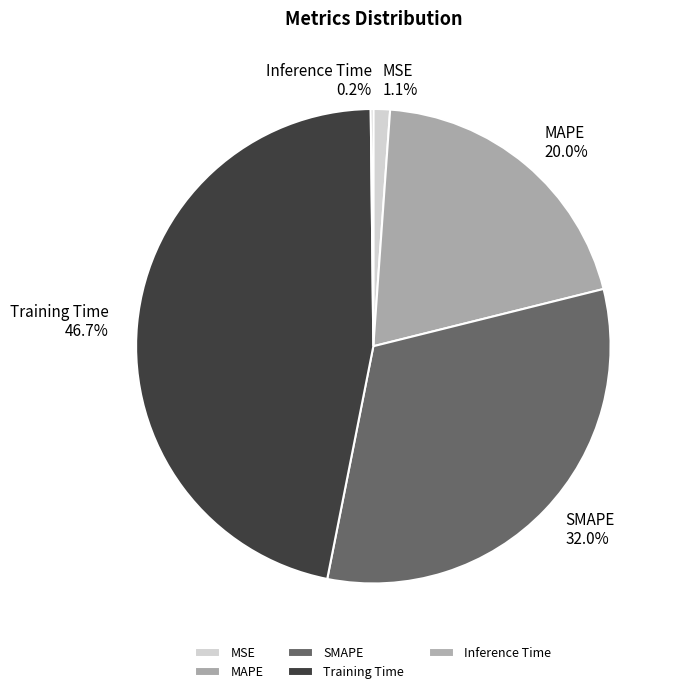

What is the largest slice in the pie chart?

Training Time